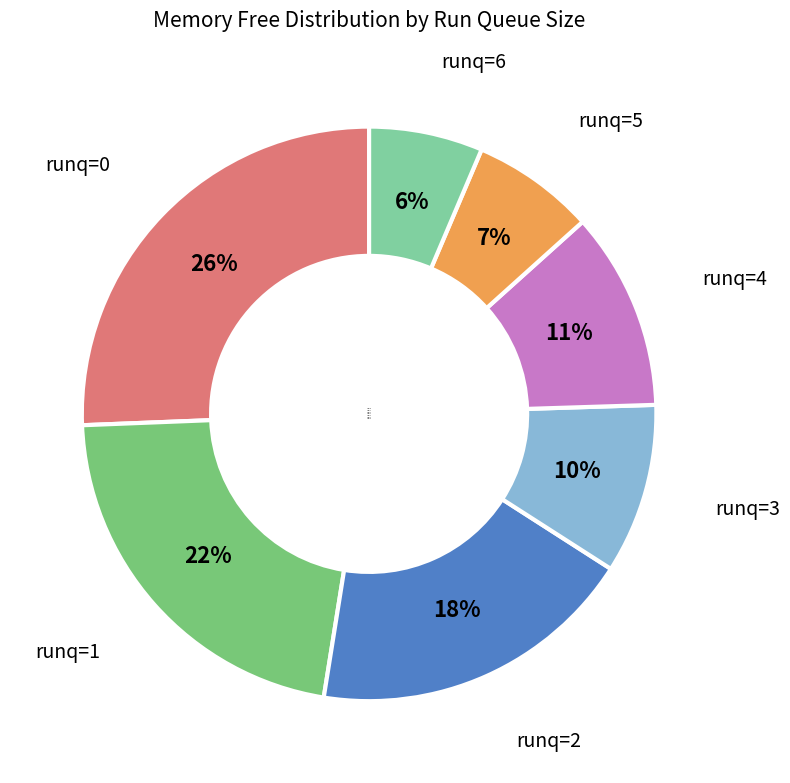

Which category has the smallest portion of the pie?

runq=6